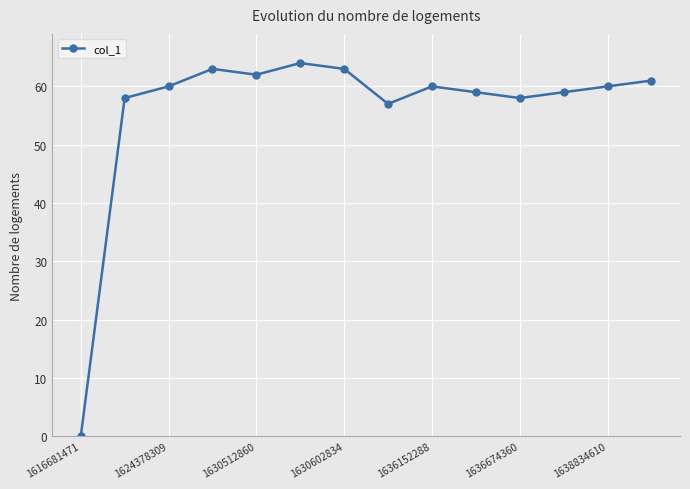

What is the difference between the maximum and minimum values?

64